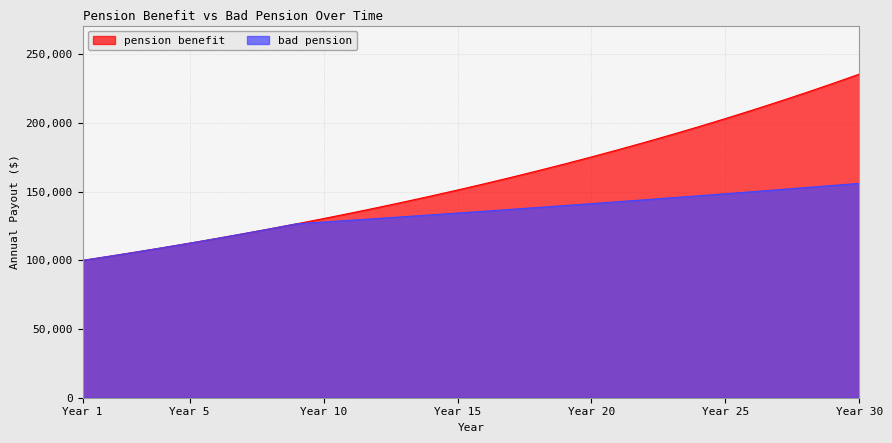

True or false: bad pension has more than 0 points higher than both neighbors.

False